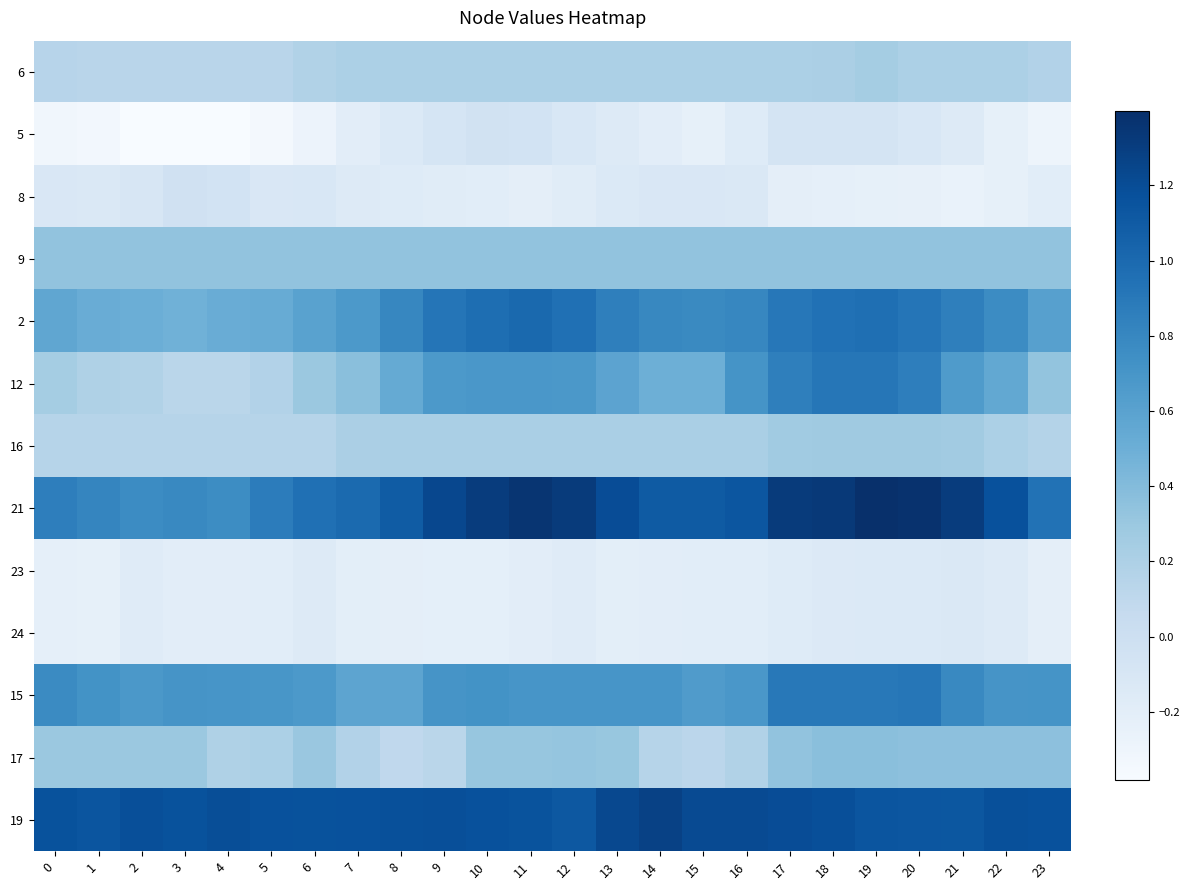

Reading left to right, list all the values displayed in this chart.

6: 0=0.1	1=0.1	2=0.1	3=0.1	4=0.1	5=0.1	6=0.2	7=0.2	8=0.2	9=0.2	10=0.2	11=0.2	12=0.2	13=0.2	14=0.2	15=0.2	16=0.2	17=0.2	18=0.2	19=0.2	20=0.2	21=0.2	22=0.2	23=0.2
5: 0=-0.3	1=-0.3	2=-0.4	3=-0.4	4=-0.4	5=-0.3	6=-0.3	7=-0.2	8=-0.1	9=-0.1	10=-0.0	11=-0.1	12=-0.1	13=-0.2	14=-0.2	15=-0.2	16=-0.2	17=-0.1	18=-0.1	19=-0.1	20=-0.1	21=-0.1	22=-0.2	23=-0.3
8: 0=-0.1	1=-0.1	2=-0.1	3=-0.0	4=-0.0	5=-0.1	6=-0.1	7=-0.2	8=-0.2	9=-0.2	10=-0.2	11=-0.2	12=-0.2	13=-0.1	14=-0.1	15=-0.1	16=-0.1	17=-0.2	18=-0.2	19=-0.2	20=-0.2	21=-0.3	22=-0.2	23=-0.2
9: 0=0.3	1=0.3	2=0.3	3=0.3	4=0.3	5=0.3	6=0.3	7=0.3	8=0.3	9=0.3	10=0.3	11=0.3	12=0.3	13=0.3	14=0.3	15=0.3	16=0.3	17=0.3	18=0.3	19=0.3	20=0.3	21=0.3	22=0.3	23=0.3
2: 0=0.6	1=0.5	2=0.5	3=0.5	4=0.5	5=0.5	6=0.6	7=0.7	8=0.8	9=0.9	10=1.0	11=1.0	12=1.0	13=0.9	14=0.8	15=0.8	16=0.8	17=0.9	18=0.9	19=1.0	20=0.9	21=0.9	22=0.8	23=0.6
12: 0=0.2	1=0.2	2=0.2	3=0.1	4=0.1	5=0.2	6=0.3	7=0.4	8=0.5	9=0.7	10=0.7	11=0.7	12=0.7	13=0.6	14=0.5	15=0.5	16=0.7	17=0.9	18=0.9	19=0.9	20=0.9	21=0.7	22=0.6	23=0.3
16: 0=0.1	1=0.1	2=0.1	3=0.1	4=0.1	5=0.1	6=0.1	7=0.2	8=0.2	9=0.2	10=0.2	11=0.2	12=0.2	13=0.2	14=0.2	15=0.2	16=0.2	17=0.3	18=0.3	19=0.3	20=0.3	21=0.3	22=0.2	23=0.2
21: 0=0.9	1=0.8	2=0.8	3=0.8	4=0.8	5=0.9	6=1.0	7=1.0	8=1.1	9=1.2	10=1.3	11=1.4	12=1.3	13=1.2	14=1.1	15=1.1	16=1.1	17=1.3	18=1.3	19=1.4	20=1.4	21=1.3	22=1.2	23=0.9
23: 0=-0.2	1=-0.2	2=-0.2	3=-0.2	4=-0.2	5=-0.2	6=-0.2	7=-0.2	8=-0.2	9=-0.2	10=-0.2	11=-0.2	12=-0.2	13=-0.2	14=-0.2	15=-0.2	16=-0.2	17=-0.2	18=-0.1	19=-0.1	20=-0.1	21=-0.1	22=-0.2	23=-0.2
24: 0=-0.2	1=-0.2	2=-0.2	3=-0.2	4=-0.2	5=-0.2	6=-0.2	7=-0.2	8=-0.2	9=-0.2	10=-0.2	11=-0.2	12=-0.2	13=-0.2	14=-0.2	15=-0.2	16=-0.2	17=-0.2	18=-0.1	19=-0.1	20=-0.1	21=-0.1	22=-0.2	23=-0.2
15: 0=0.8	1=0.7	2=0.7	3=0.7	4=0.7	5=0.7	6=0.7	7=0.6	8=0.6	9=0.7	10=0.7	11=0.7	12=0.7	13=0.7	14=0.7	15=0.7	16=0.7	17=0.9	18=0.9	19=0.9	20=0.9	21=0.8	22=0.7	23=0.7
17: 0=0.3	1=0.3	2=0.3	3=0.3	4=0.2	5=0.2	6=0.3	7=0.2	8=0.1	9=0.1	10=0.3	11=0.3	12=0.3	13=0.3	14=0.2	15=0.1	16=0.2	17=0.3	18=0.4	19=0.4	20=0.4	21=0.4	22=0.4	23=0.4
19: 0=1.2	1=1.1	2=1.2	3=1.2	4=1.2	5=1.2	6=1.2	7=1.2	8=1.2	9=1.2	10=1.2	11=1.2	12=1.1	13=1.2	14=1.3	15=1.2	16=1.2	17=1.2	18=1.2	19=1.1	20=1.1	21=1.1	22=1.2	23=1.2